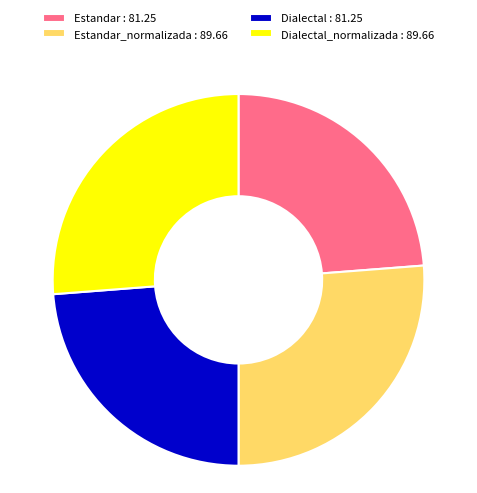

Is there any slice that represents more than half of the pie?

No